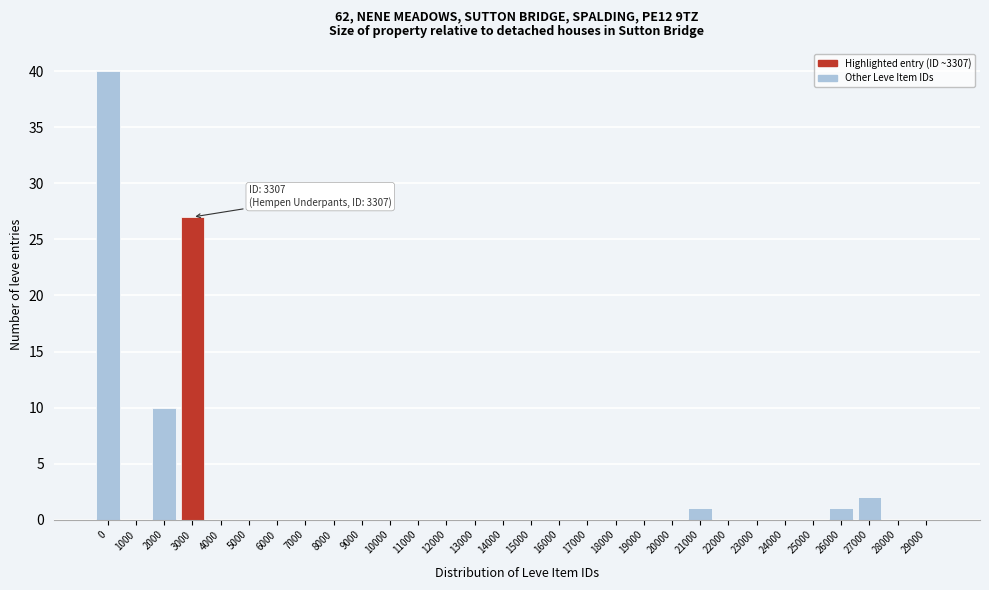

Reading left to right, list all the values displayed in this chart.

0=40	1000=0	2000=10	3000=27	4000=0	5000=0	6000=0	7000=0	8000=0	9000=0	10000=0	11000=0	12000=0	13000=0	14000=0	15000=0	16000=0	17000=0	18000=0	19000=0	20000=0	21000=1	22000=0	23000=0	24000=0	25000=0	26000=1	27000=2	28000=0	29000=0